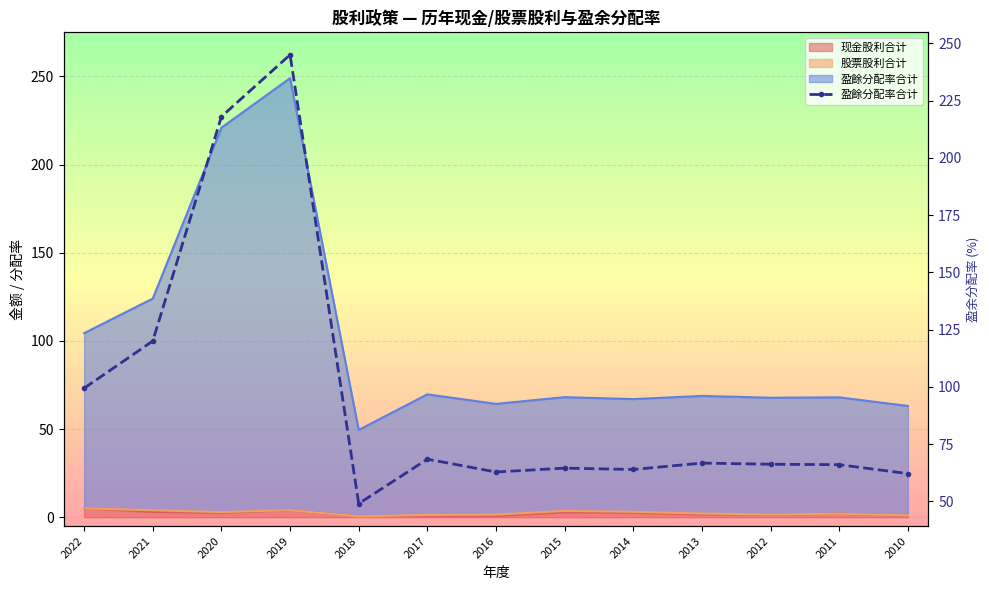

At which label is the value closest to 147?

2021